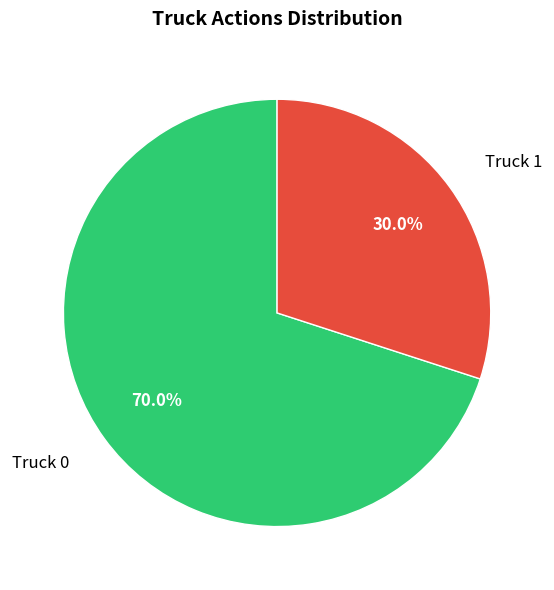

Does any single category account for the majority?

Yes